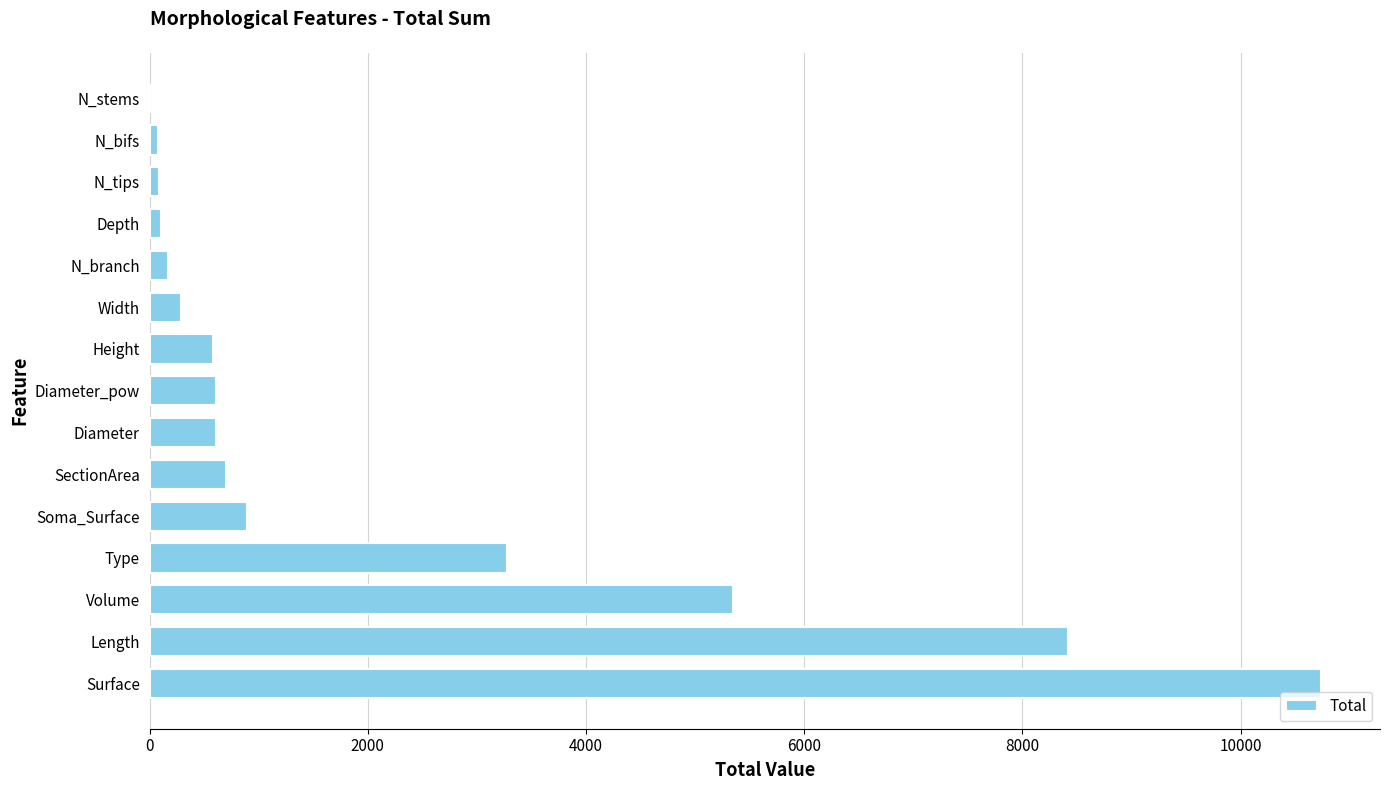

Count the number of categories in the chart.

15